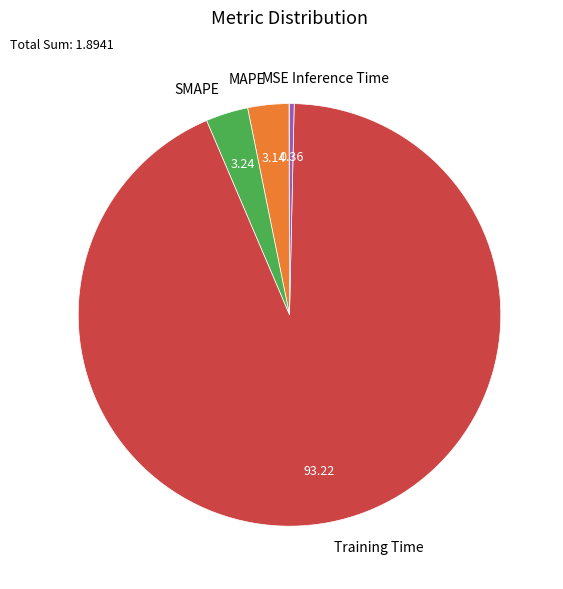

Is the sum of SMAPE and Training Time greater than half?

Yes